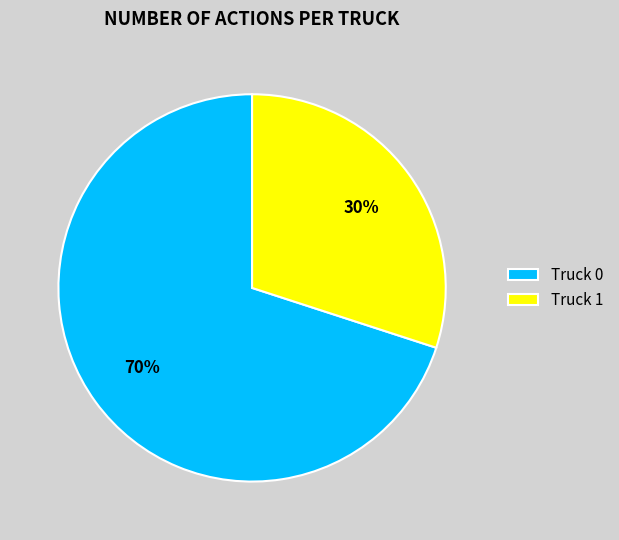

What is the majority slice?

Truck 0